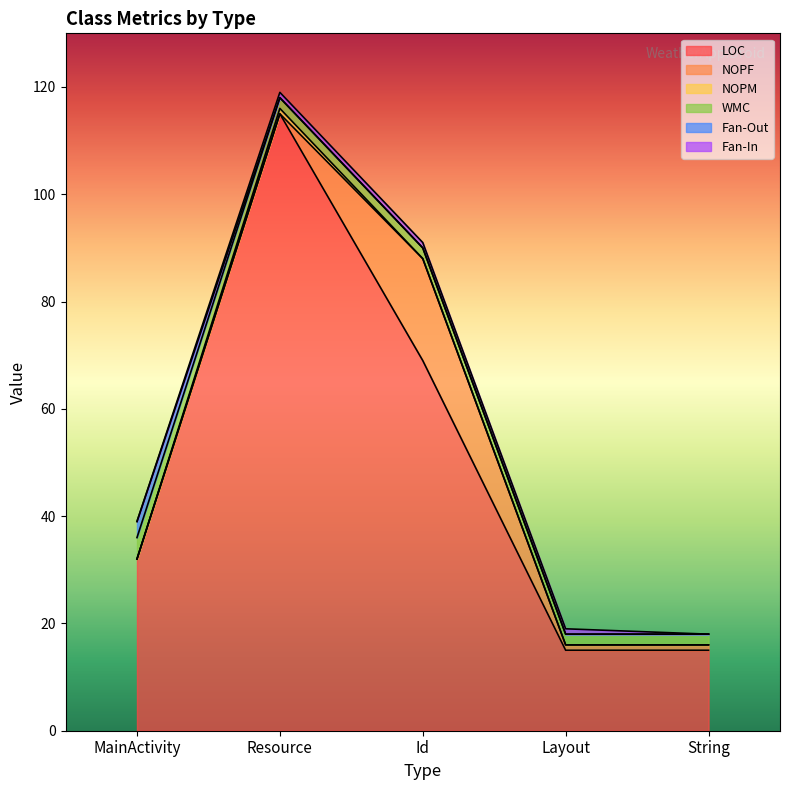

List the labels in order of Fan-Out value, smallest first.

Resource, Id, Layout, String, MainActivity